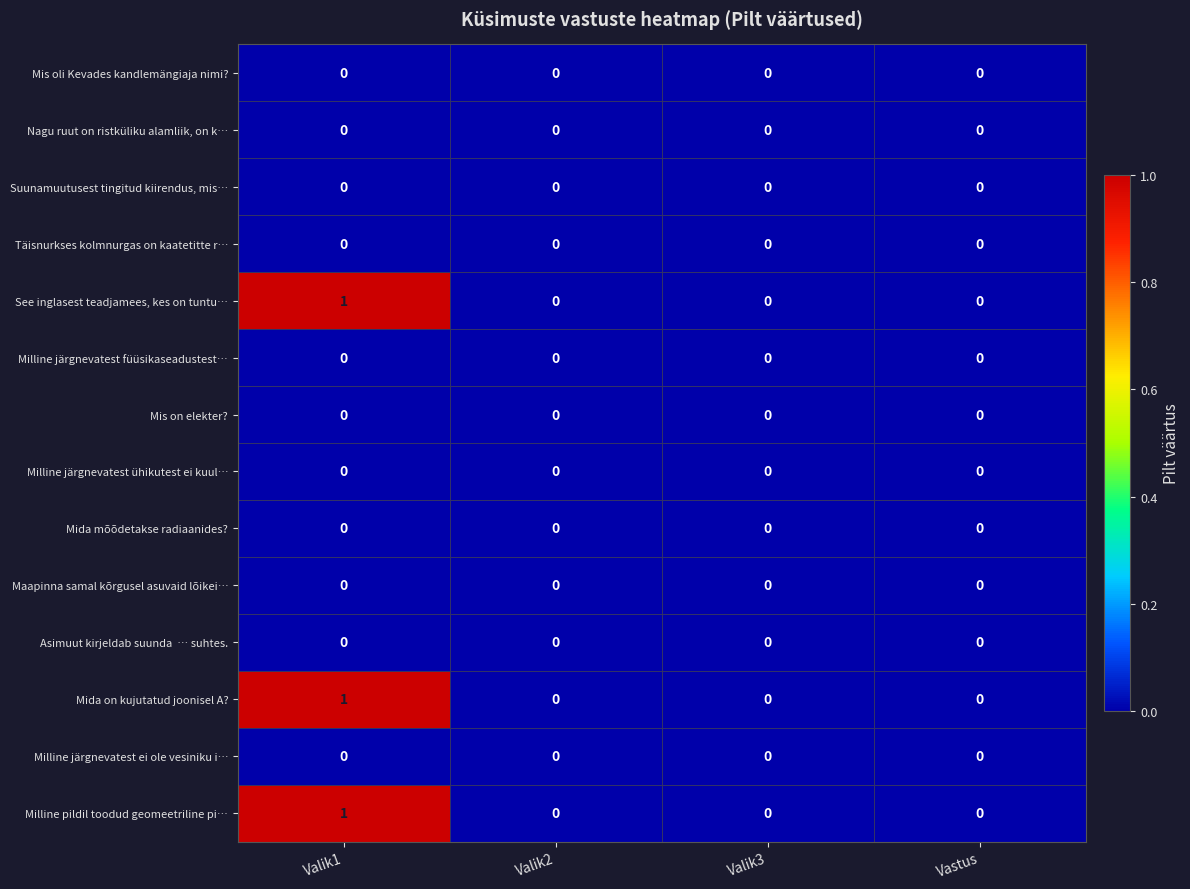

At which category is the sum across all series the highest?

Valik1